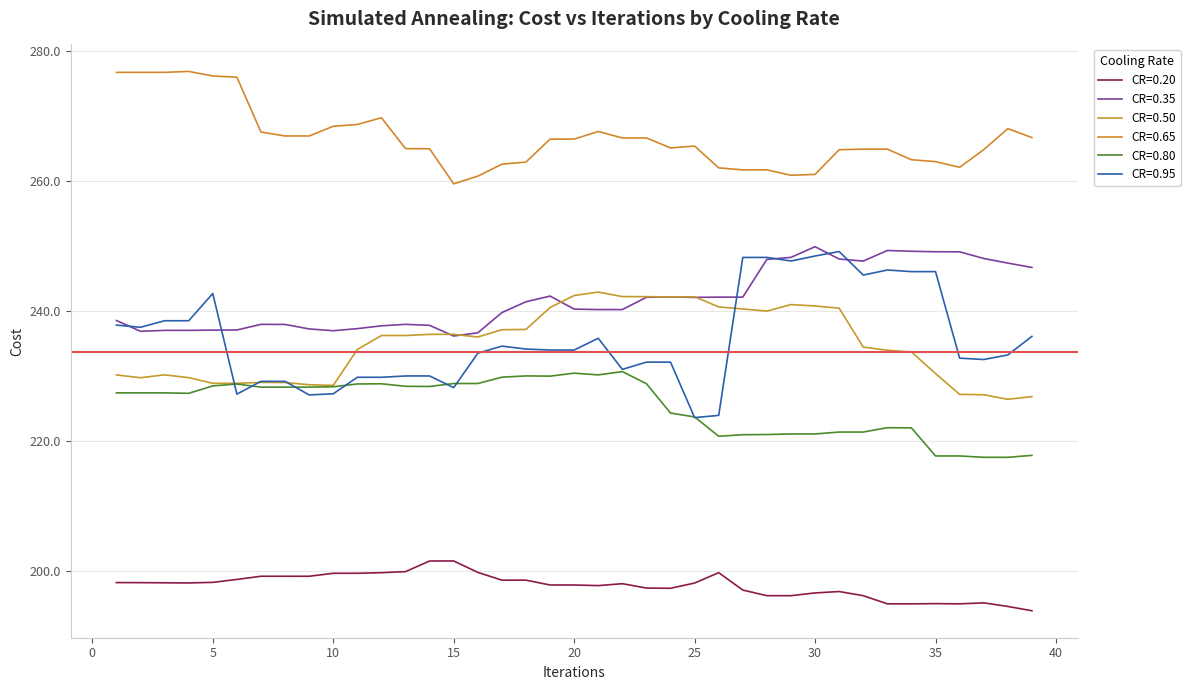

What is the sum of all CR=0.95 values?

9193.9